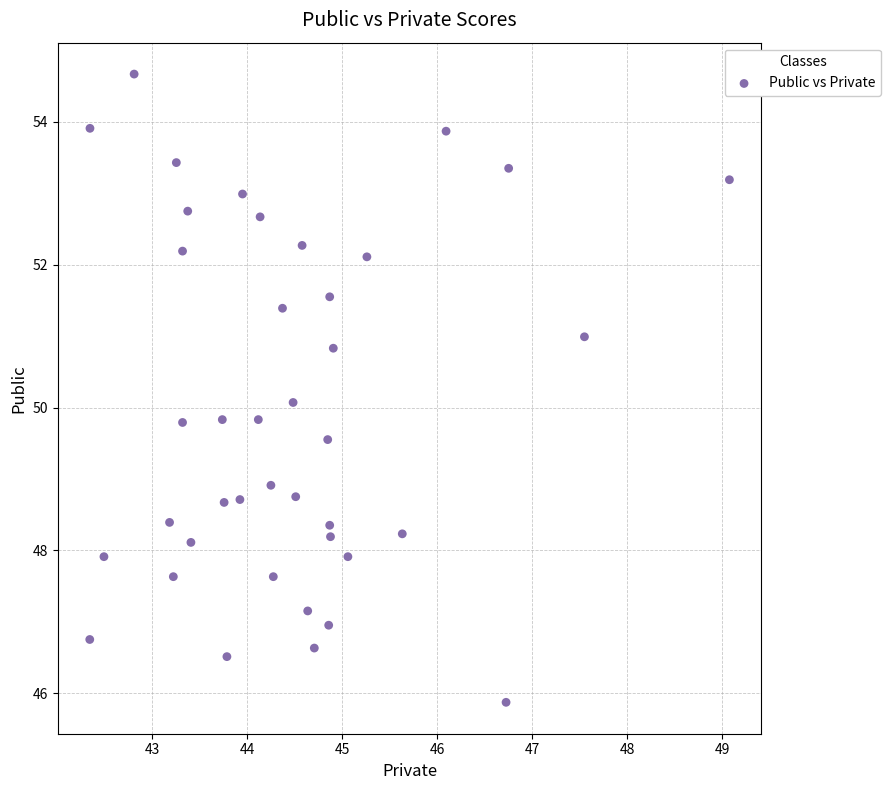

What is the range of Y values (max minus min)?

8.8